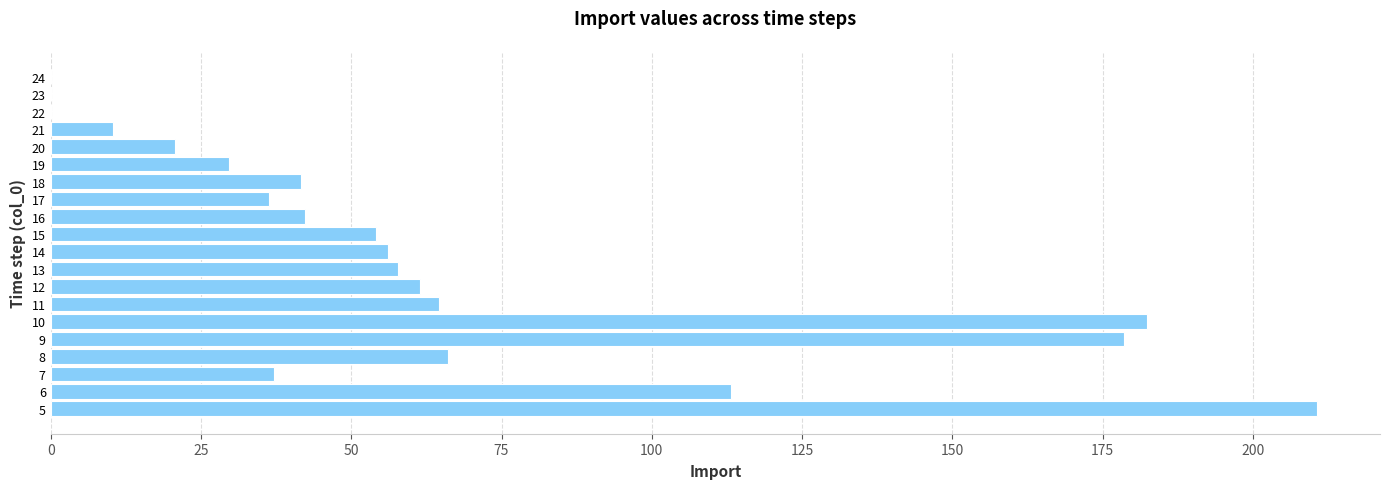

Approximately how many times larger is the value at 17 compared to 16?

0.9